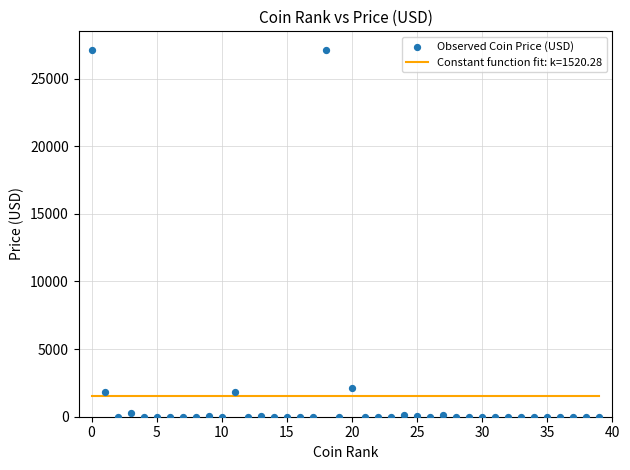

What is the range of Y values (max minus min)?

27143.2